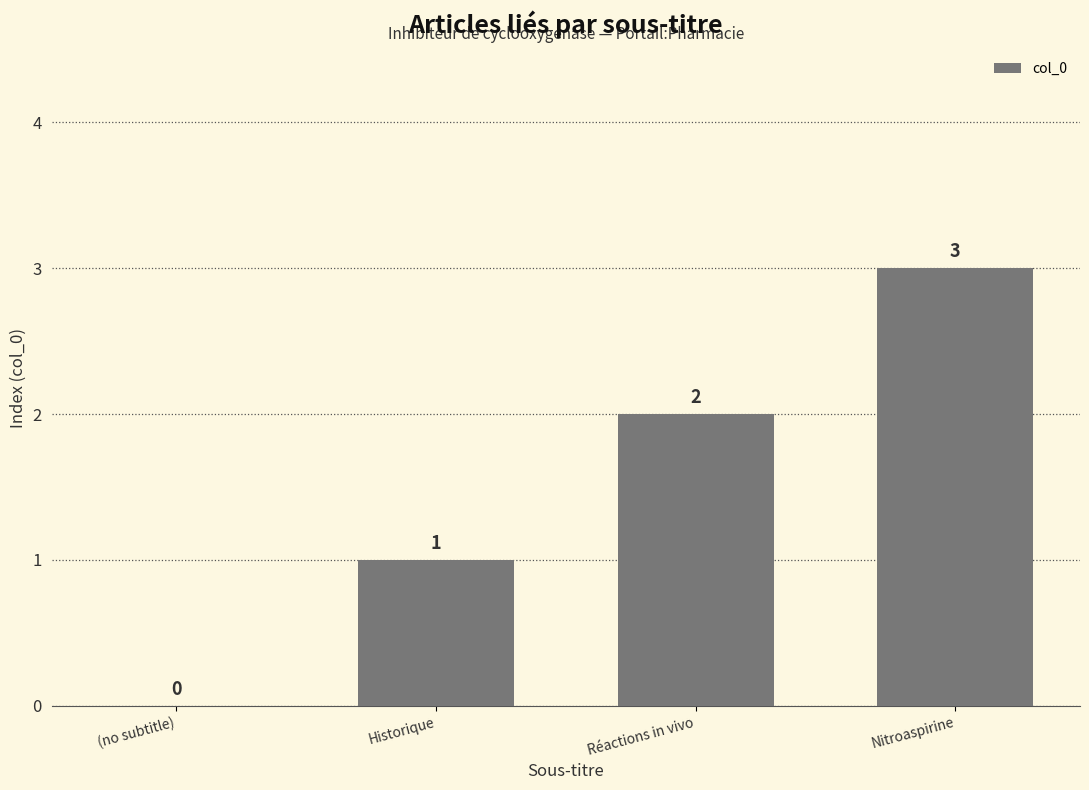

How many values are between 1 and 3?

3